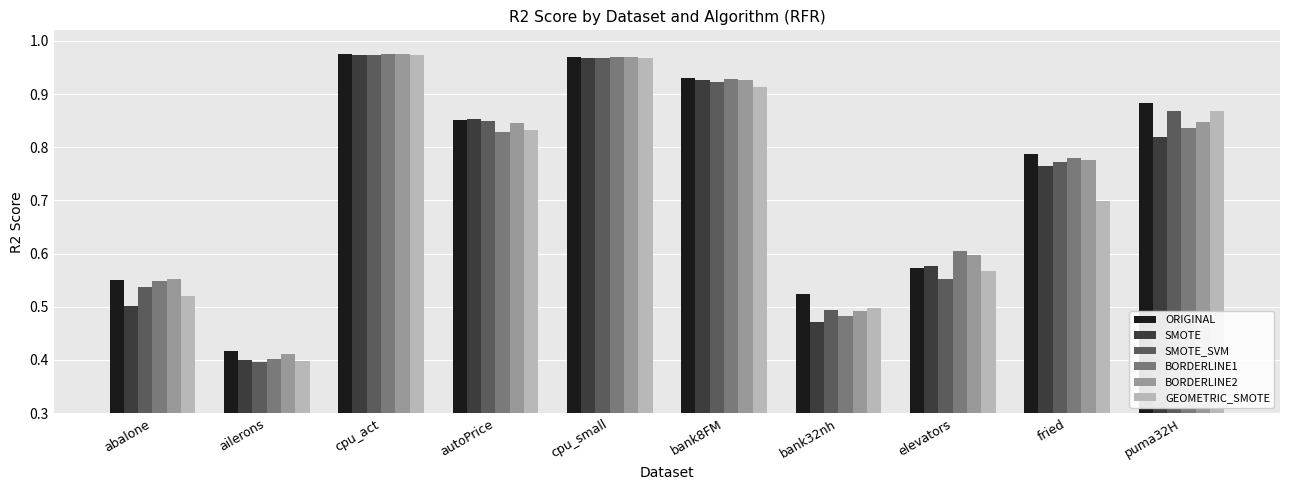

What is the label of the 5th bar from the right?

bank8FM